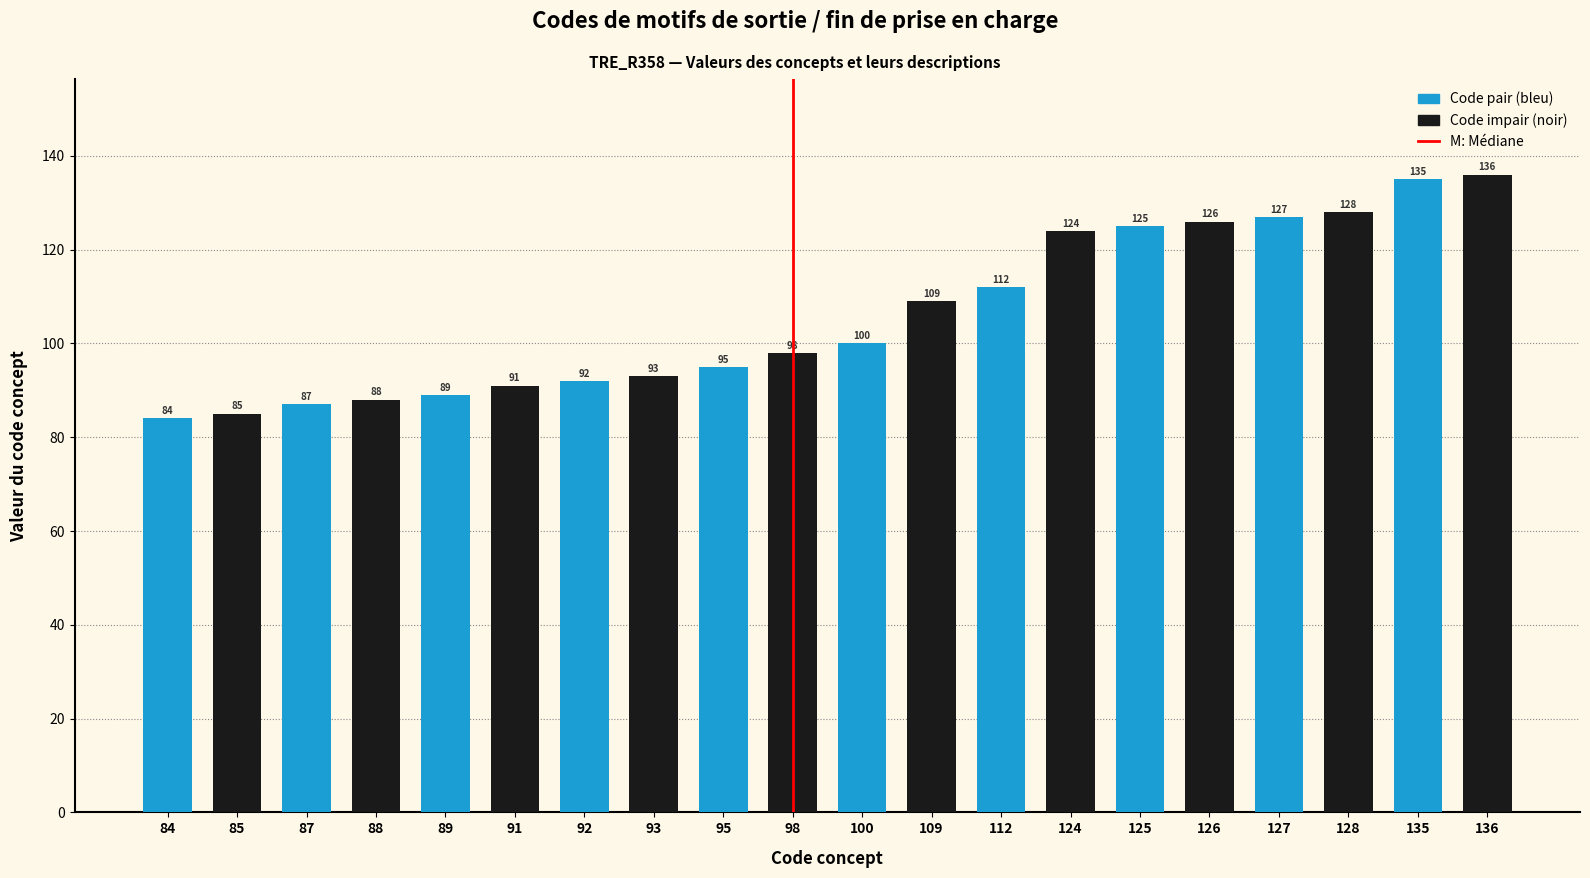

At which category is the sum across all series the highest?

135